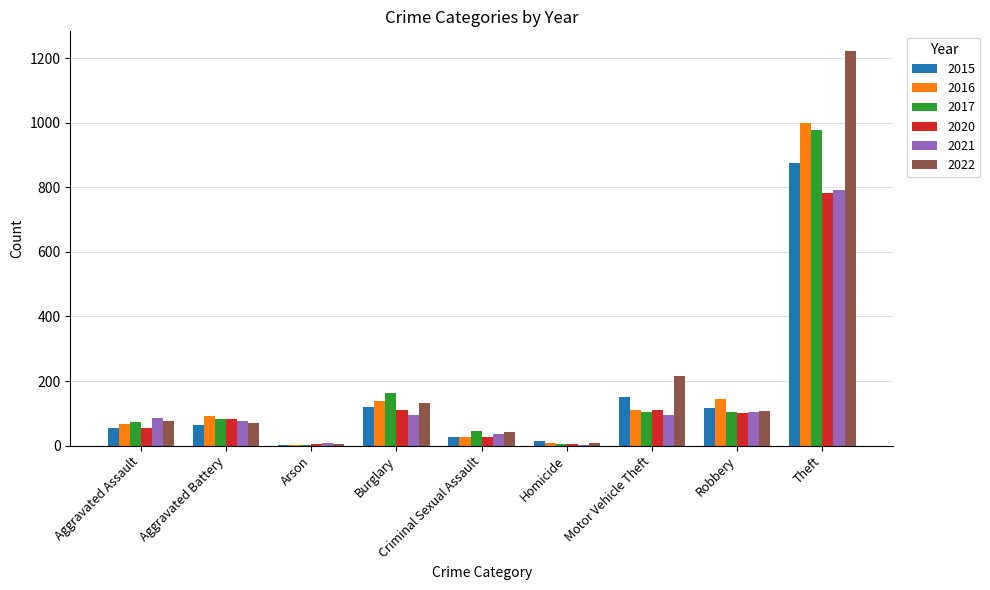

What is the maximum value shown in the chart?

1222